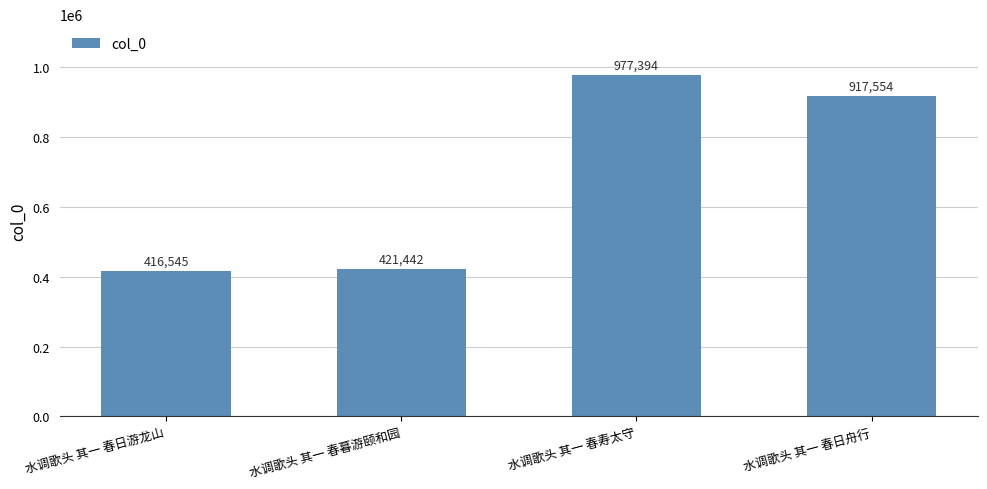

Does the chart contain stacked bars?

No